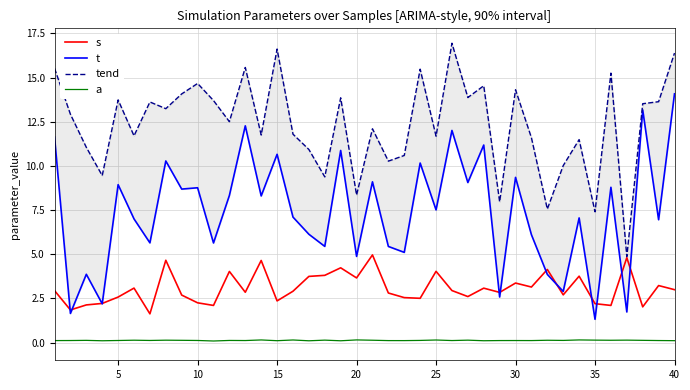

The a series shows 0.1 at 10. True or false?

True